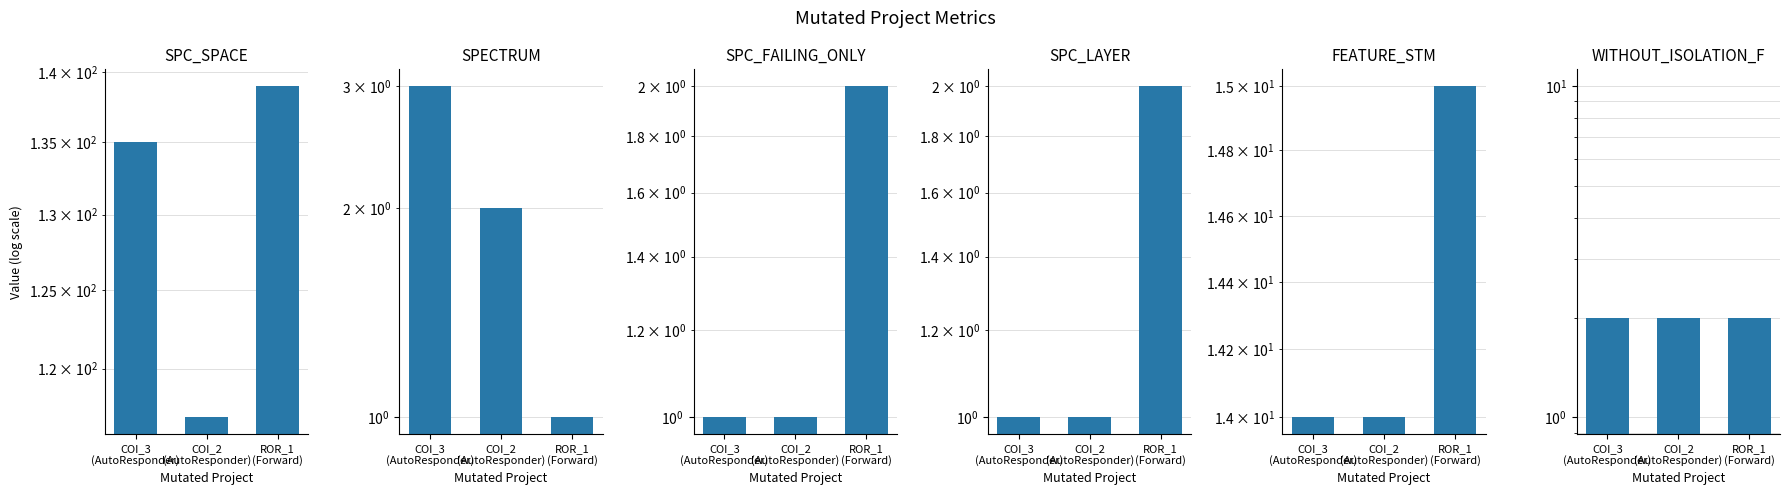

Is it true that SPC_LAYER equals 2 at ROR_1
(Forward)?

True